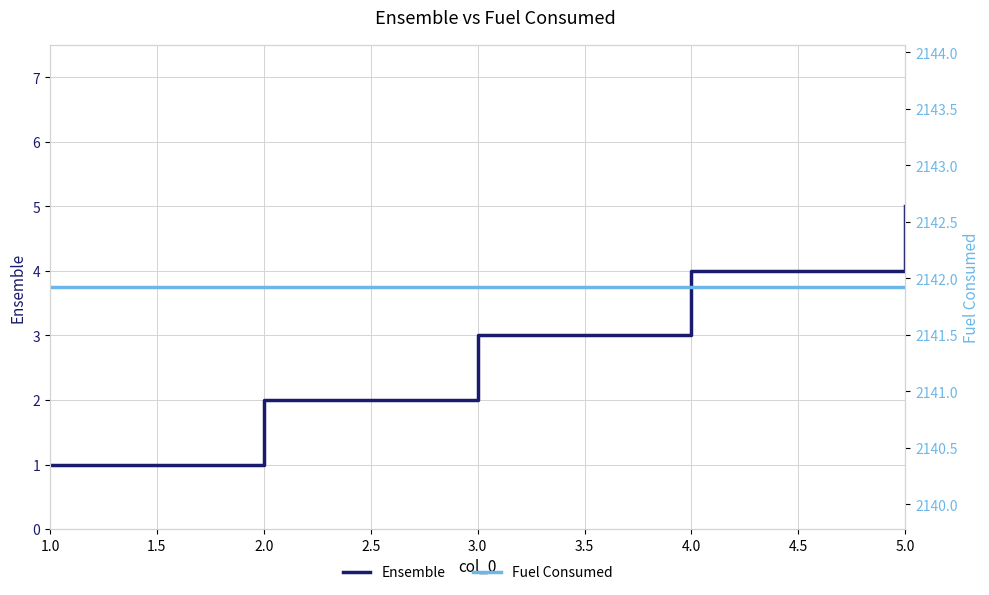

How many data points in Ensemble are above 3?

2